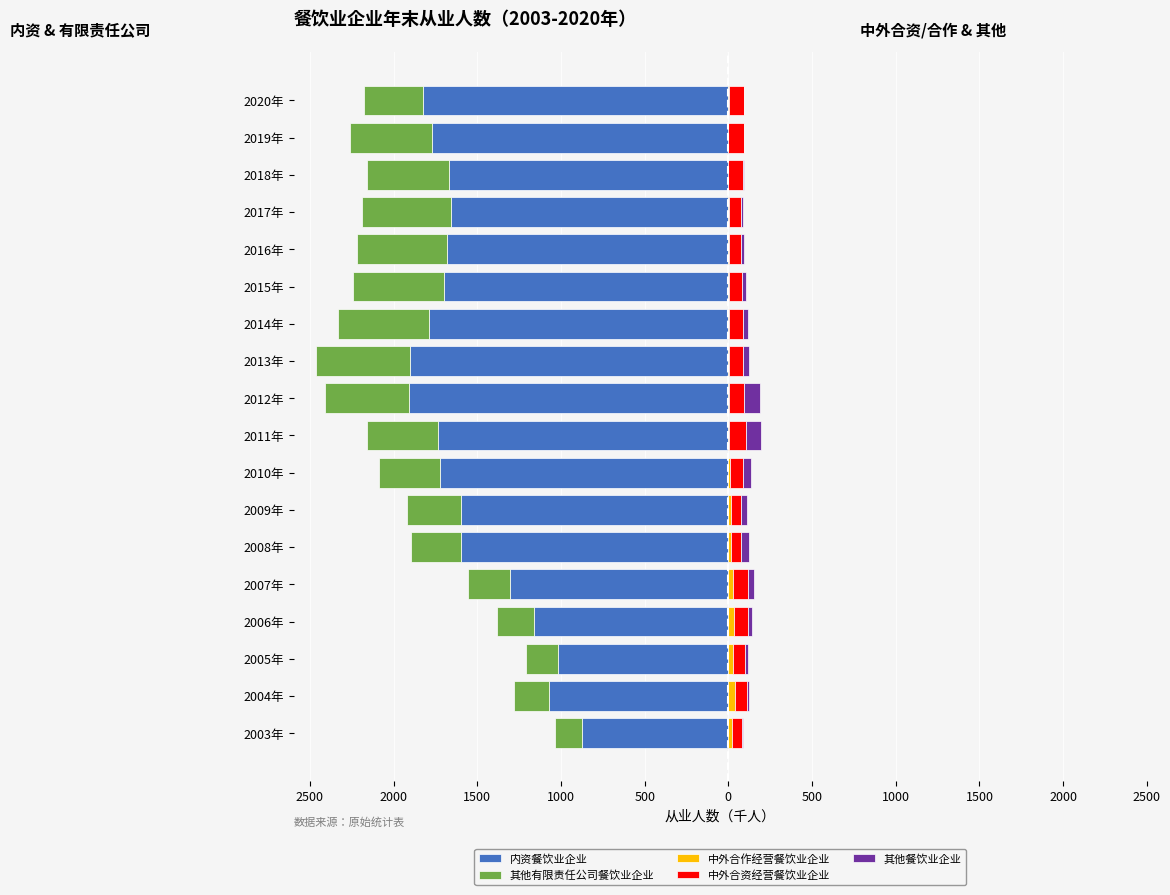

Are the bars horizontal?

Yes